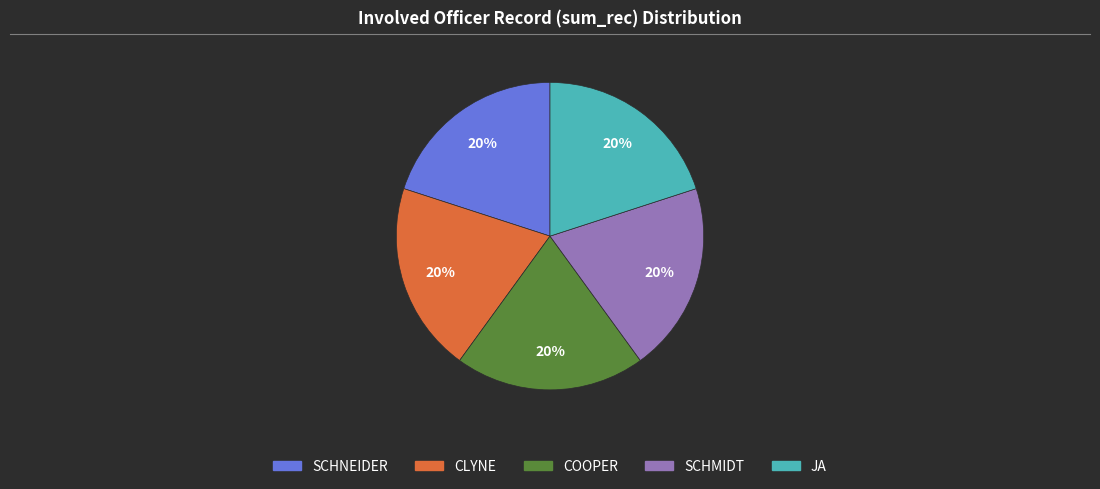

Is it true that COOPER is 1% of the pie?

False